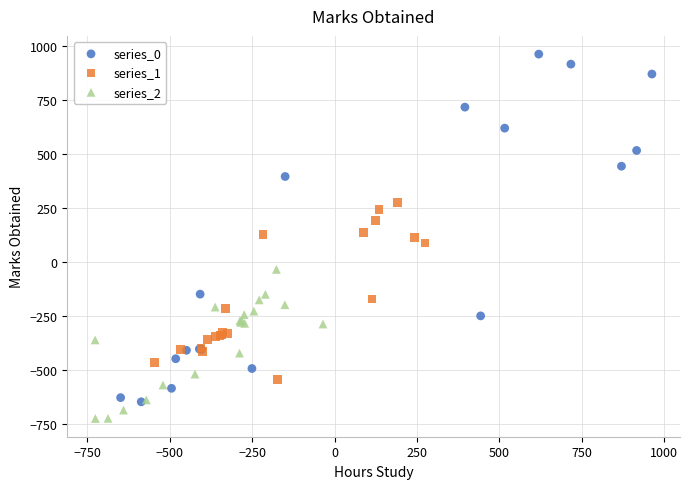

Which series contains the highest Y value?

series_0